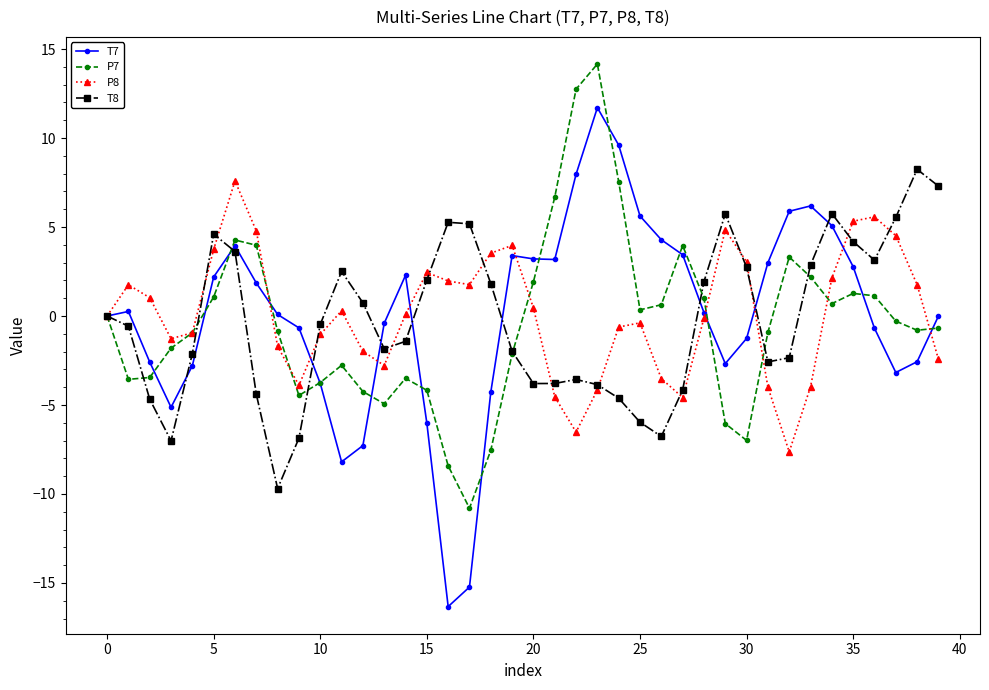

At how many categories does at least one series exceed 9?

3